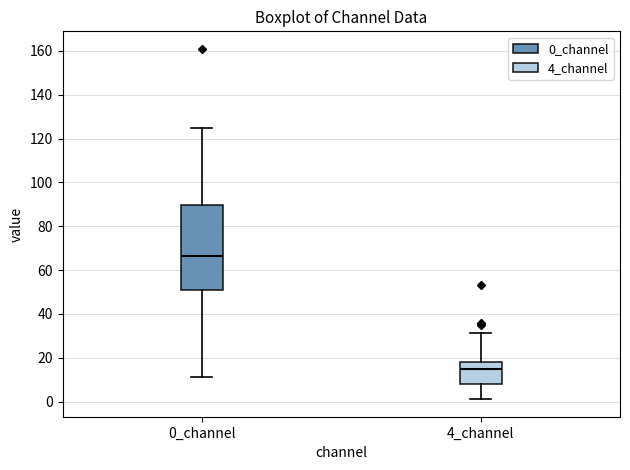

Which box has the highest median line?

0_channel